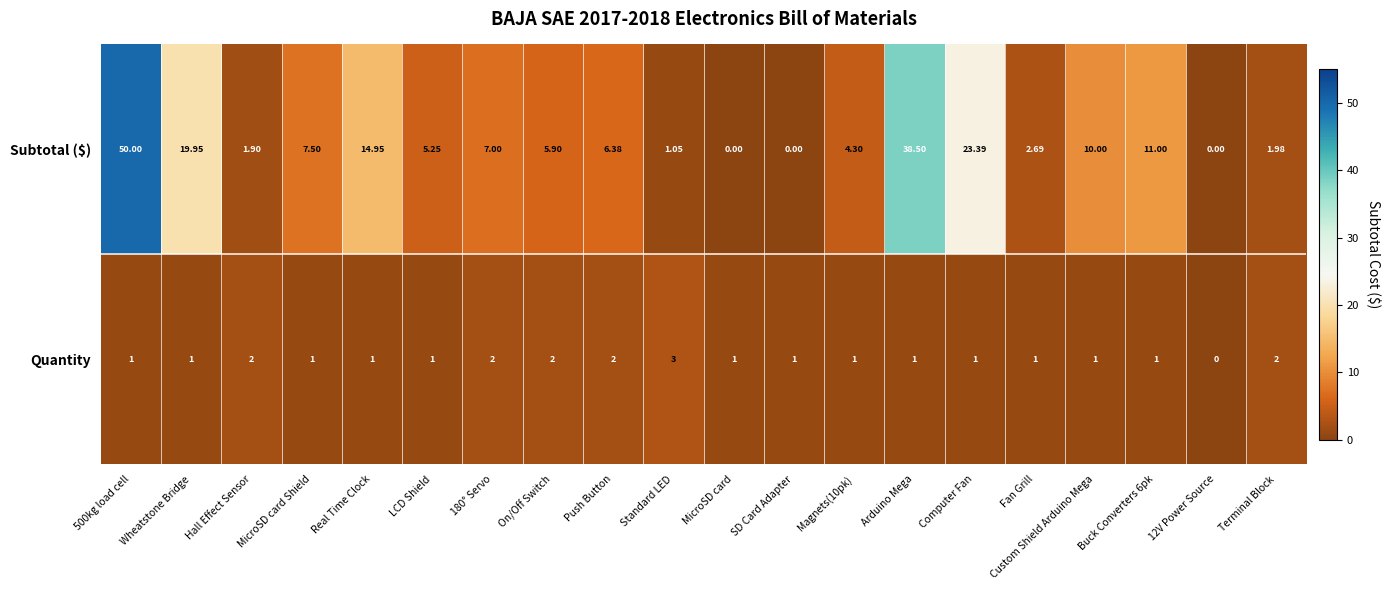

Where is Subtotal ($) nearest to the value 25?

Computer Fan